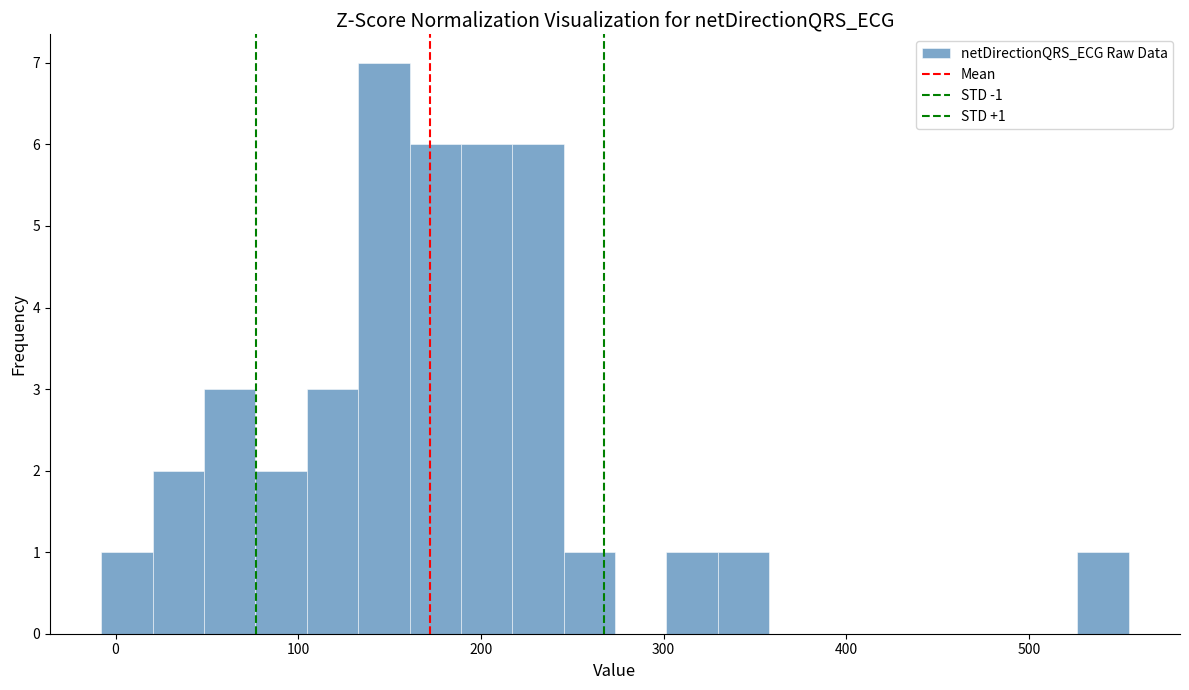

Around what value on the x-axis is the tallest bar? Give the approximate position of its centre, as read against the axis.

150